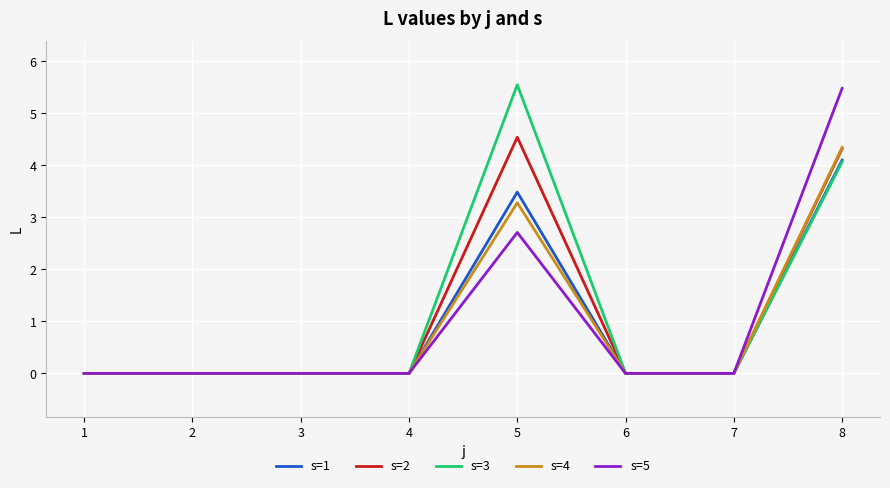

What is the difference between the maximum and minimum values in the s=5 series?

5.5